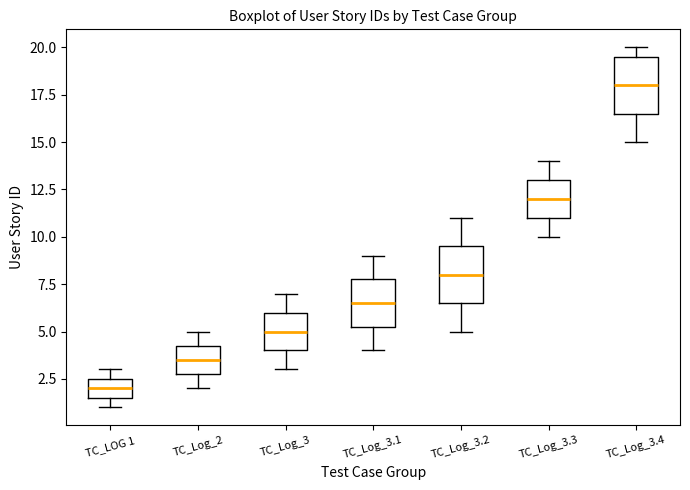

Which box's median line is the lowest?

TC_LOG 1